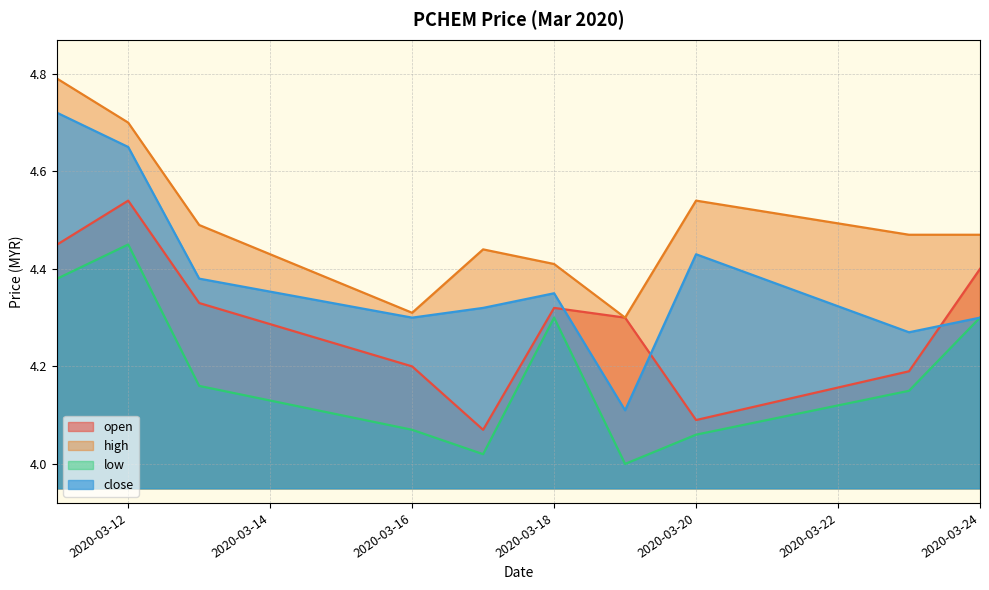

At which category does the chart reach its minimum across all series?

2020-03-19